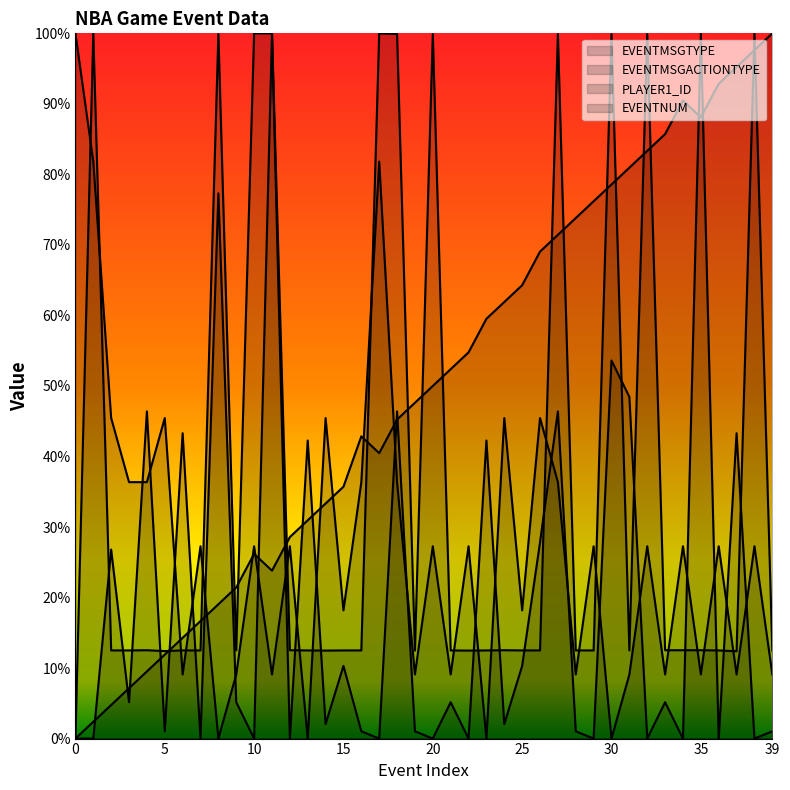

What is the sum of all EVENTMSGACTIONTYPE values?

794.8